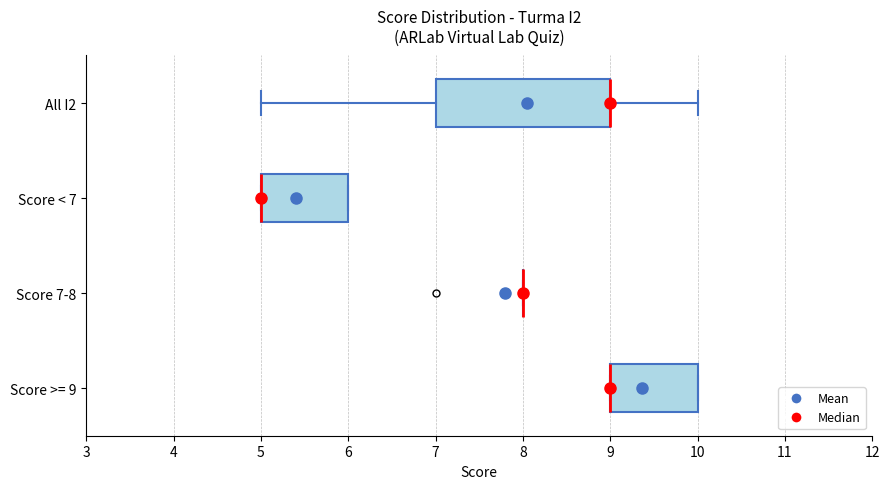

Reading bottom to top, read every box against the x-axis: the position of its median line, the range the box covers, and the ends of its whiskers. The values are not printed on the chart, so give them approximately, as read against the axis.

Score >= 9: median 9 (drawn on the box's left edge), box 9 to 10, whiskers 9 to 10
Score 7-8: box collapsed to a line at 8, whiskers 8 to 8
Score < 7: median 5 (drawn on the box's left edge), box 5 to 6, whiskers 5 to 6
All I2: median 9 (drawn on the box's right edge), box 7 to 9, whiskers 5 to 10